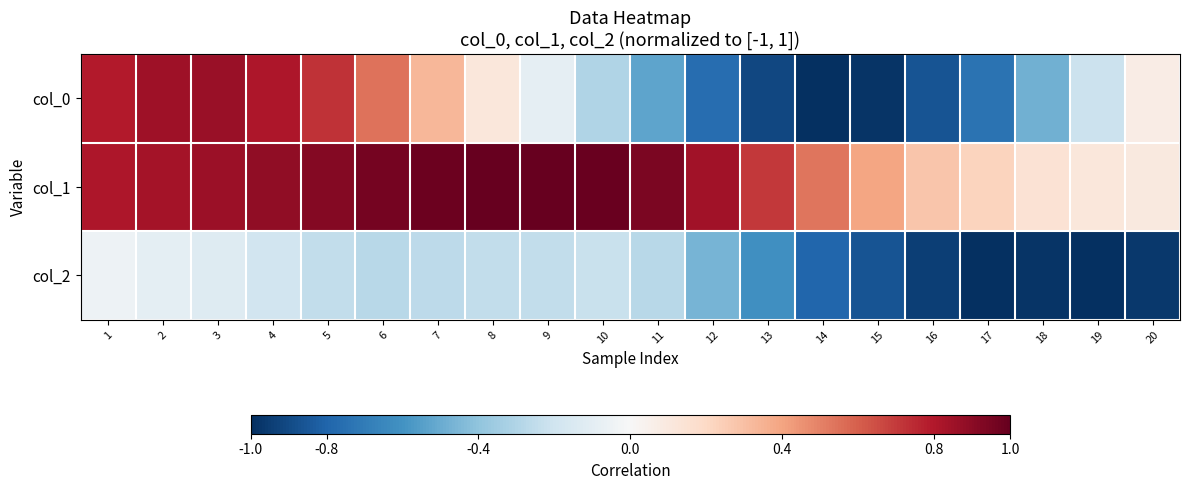

Reading left to right, list all the values displayed in this chart.

col_0: 1=0.8	2=0.8	3=0.9	4=0.8	5=0.7	6=0.5	7=0.3	8=0.1	9=-0.1	10=-0.3	11=-0.5	12=-0.8	13=-0.9	14=-1.0	15=-1.0	16=-0.9	17=-0.7	18=-0.5	19=-0.2	20=0.1
col_1: 1=0.8	2=0.8	3=0.9	4=0.9	5=0.9	6=1.0	7=1.0	8=1.0	9=1.0	10=1.0	11=0.9	12=0.8	13=0.7	14=0.5	15=0.4	16=0.3	17=0.2	18=0.1	19=0.1	20=0.1
col_2: 1=-0.1	2=-0.1	3=-0.1	4=-0.2	5=-0.2	6=-0.3	7=-0.3	8=-0.2	9=-0.2	10=-0.2	11=-0.3	12=-0.5	13=-0.6	14=-0.8	15=-0.9	16=-0.9	17=-1.0	18=-1.0	19=-1.0	20=-1.0